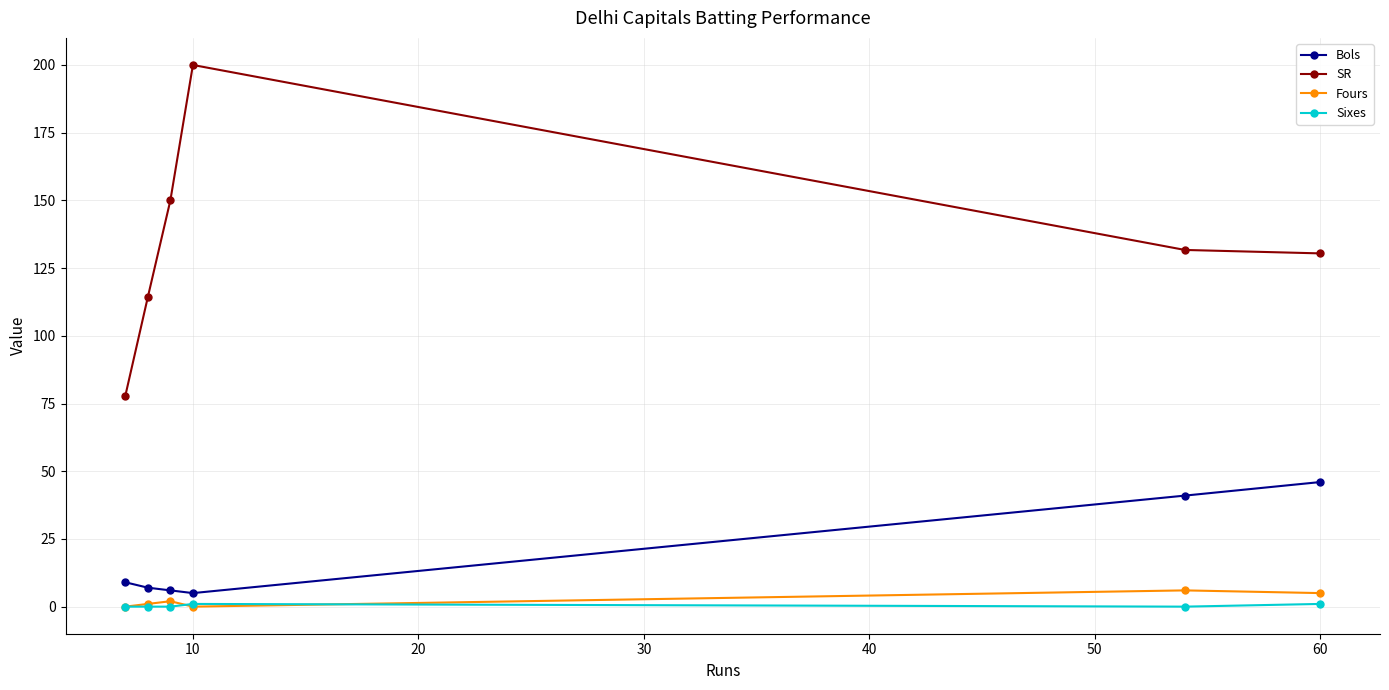

Reading left to right, what are all the values shown in this chart?

Bols: 9.0	7.0	6.0	5.0	41.0	46.0
SR: 77.8	114.3	150.0	200.0	131.7	130.4
Fours: 0.0	1.0	2.0	0.0	6.0	5.0
Sixes: 0.0	0.0	0.0	1.0	0.0	1.0